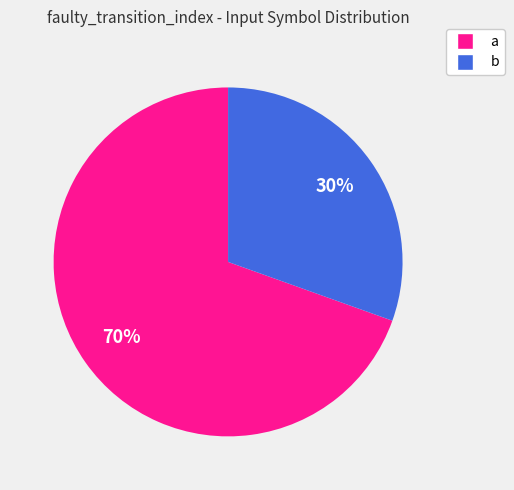

Do b and a together represent more than half of the pie?

Yes